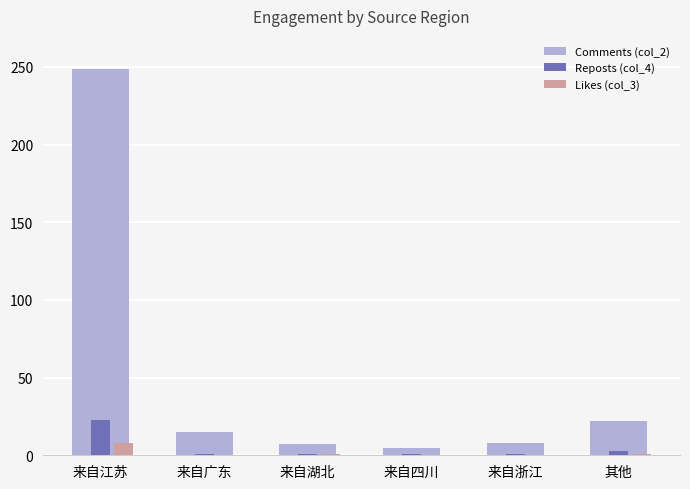

Which series has the largest total across all categories?

Comments (col_2)